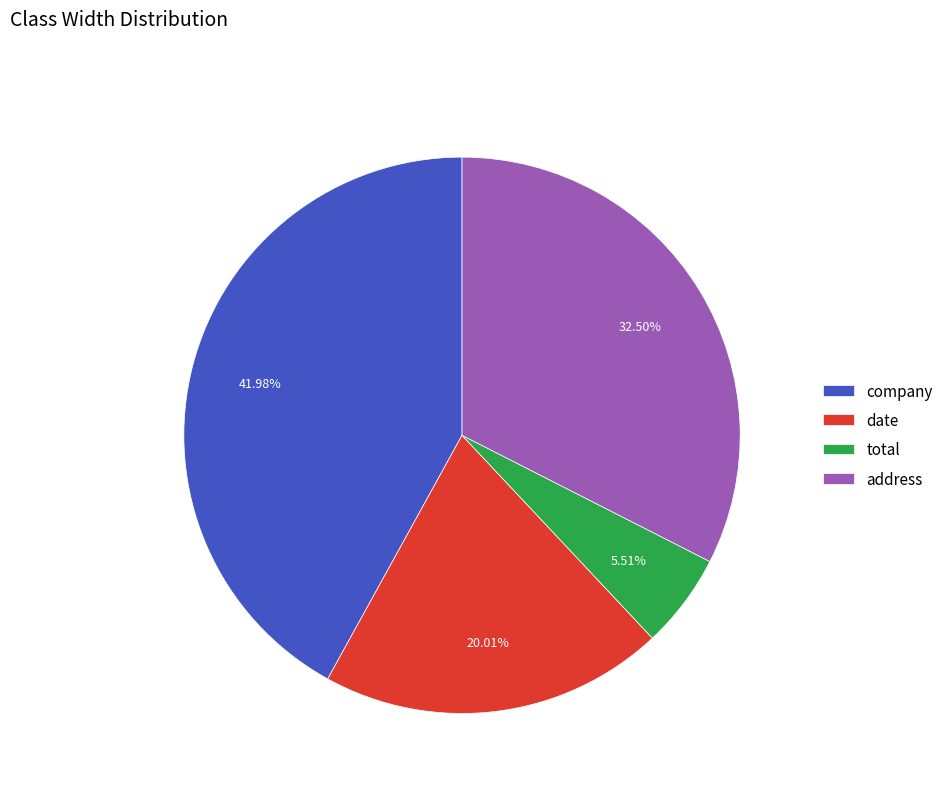

To the nearest percent, what portion does date represent?

20%